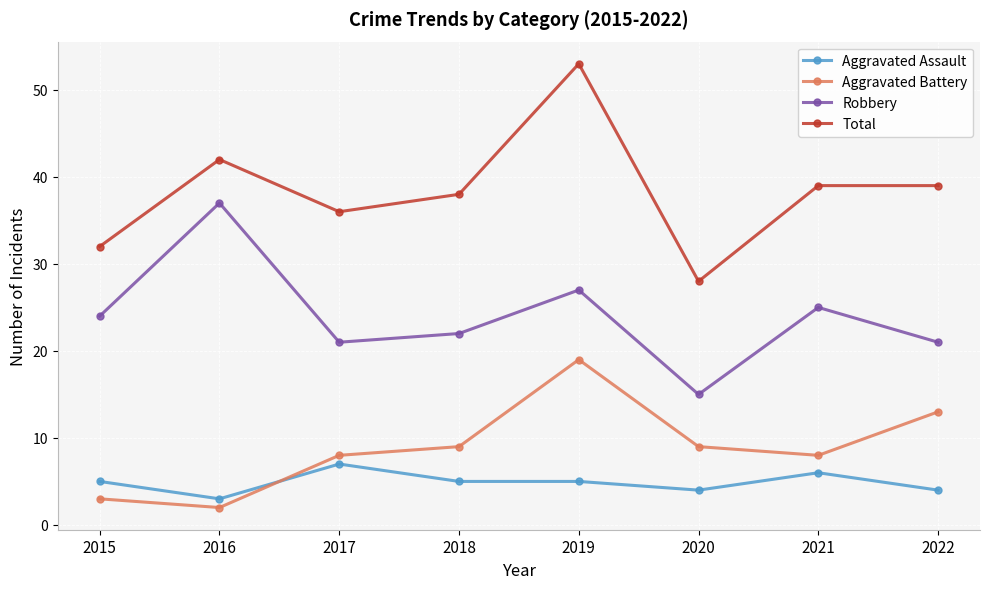

Which category has the highest value in the Total series?

2019